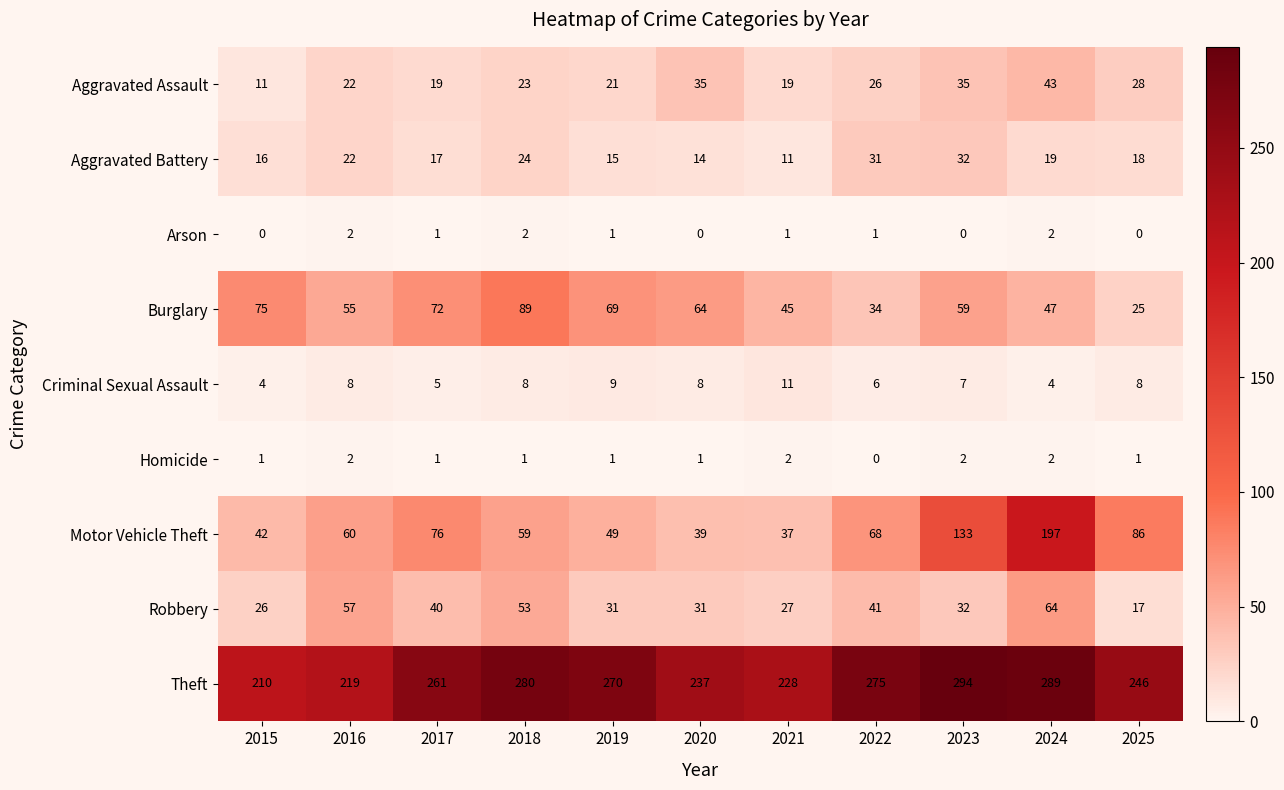

What is the lowest value of the Aggravated Assault series?

11